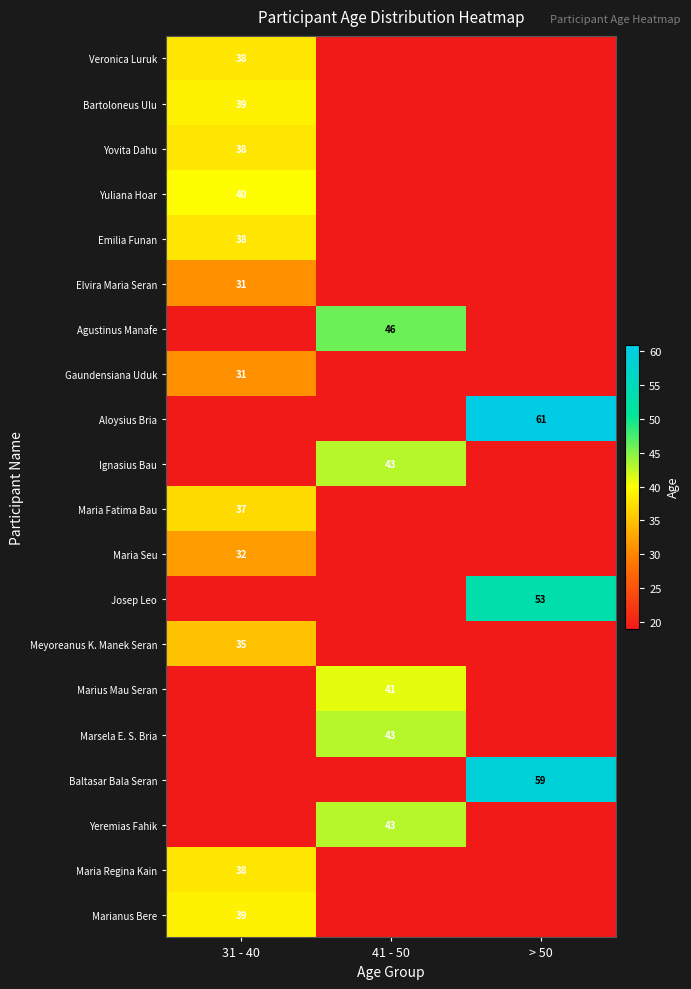

Is it true that Yovita Dahu equals 38 at 31 - 40?

True